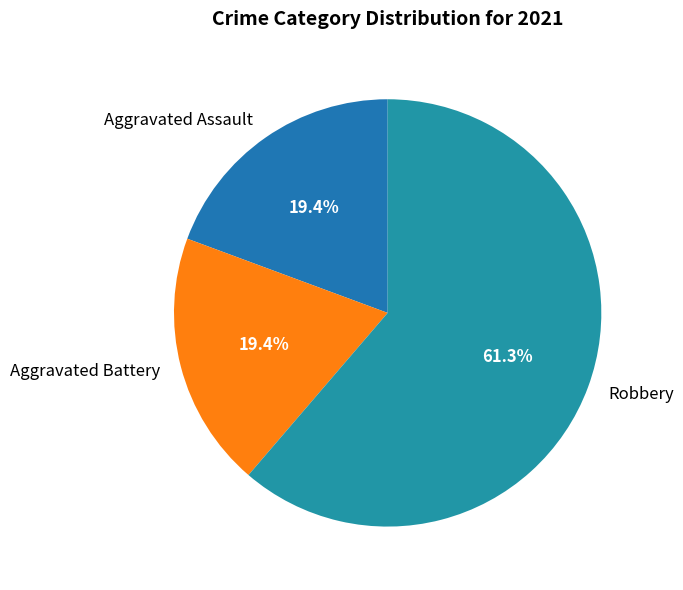

Is it true that Aggravated Battery is 19% of the pie?

True